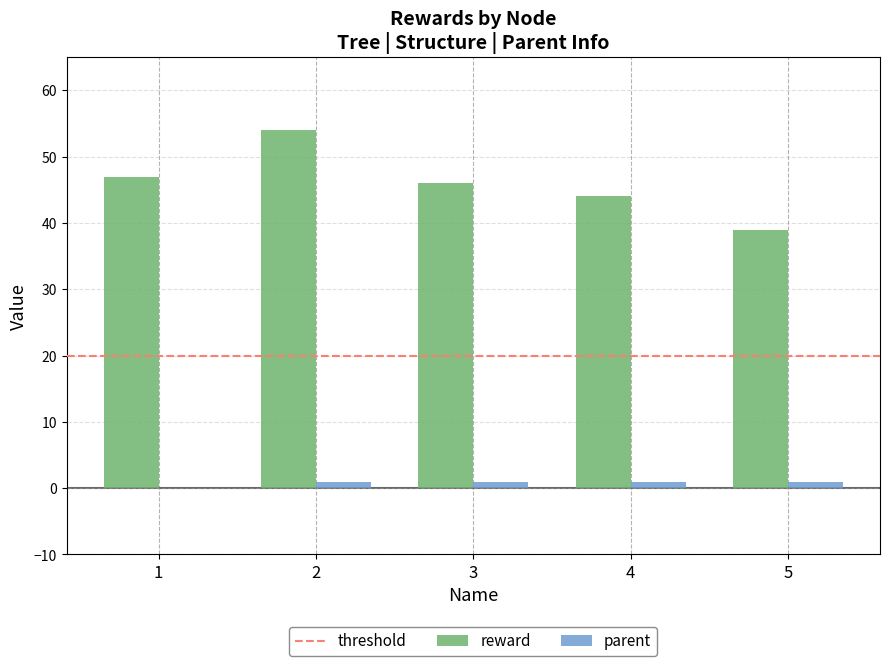

Between 4 and 5, which series saw the biggest shift?

reward